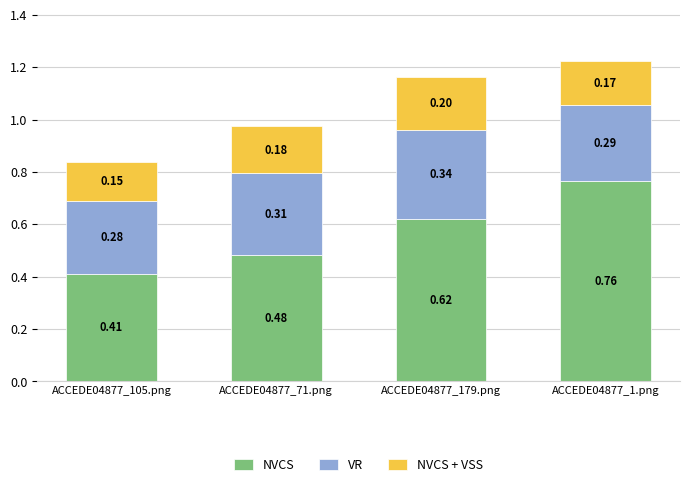

At which category is the sum across all series the highest?

ACCEDE04877_1.png